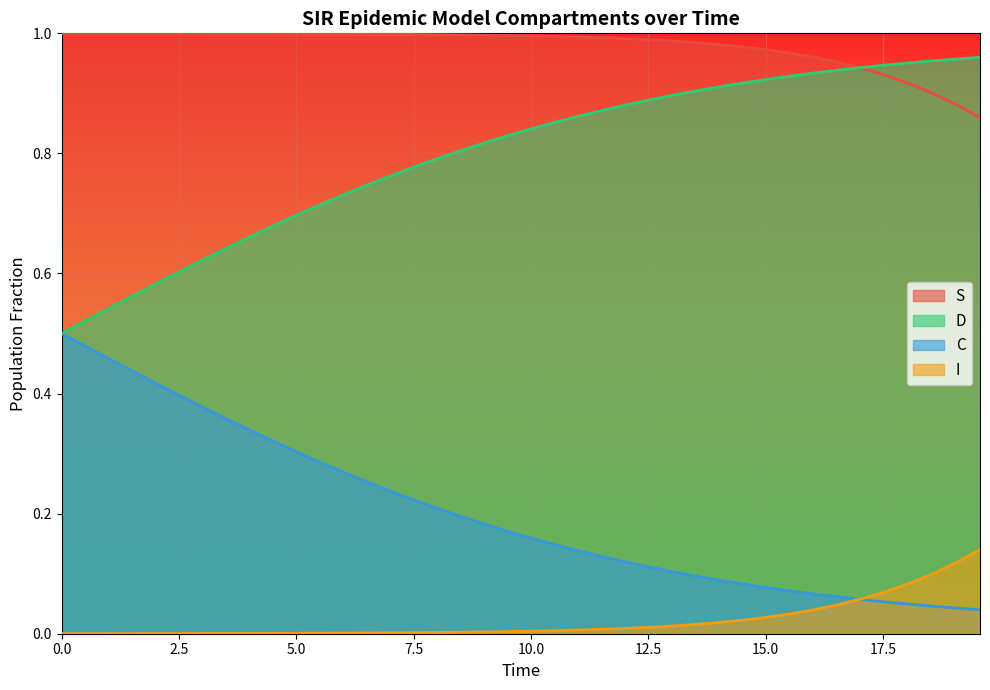

True or false: I and S cross at least once.

False